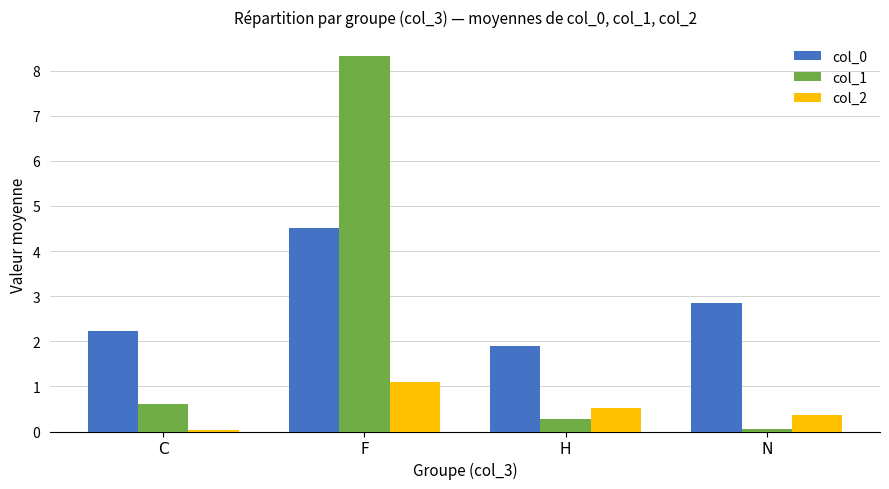

At which category does the chart reach its peak across all series?

F